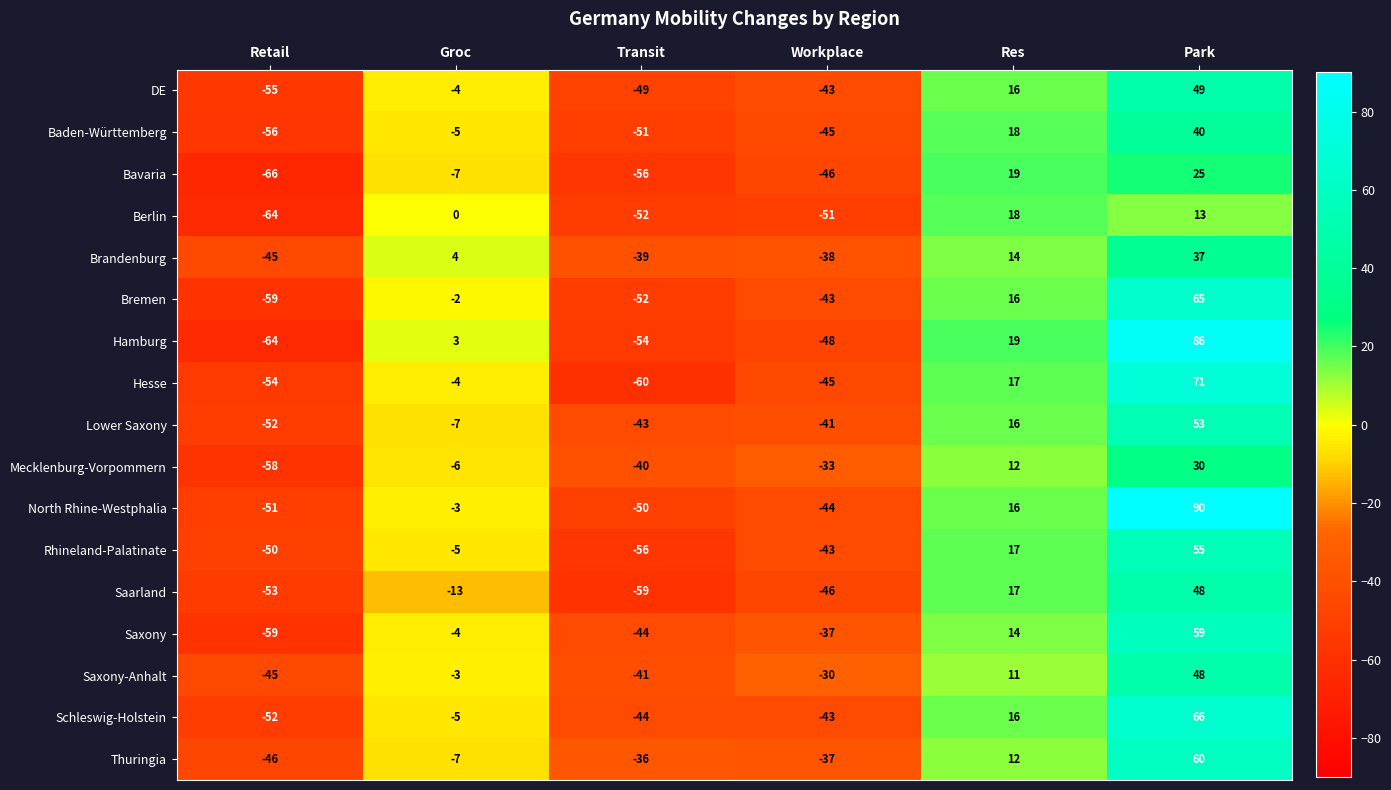

What value does the Bavaria series have at Res, to the nearest 10?

20